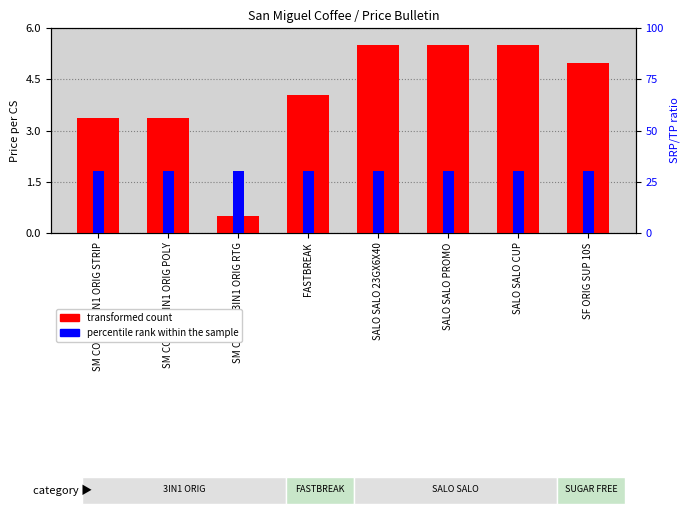

Which label corresponds to the smallest value in the chart?

SM COFFEE 3IN1 ORIG RTG